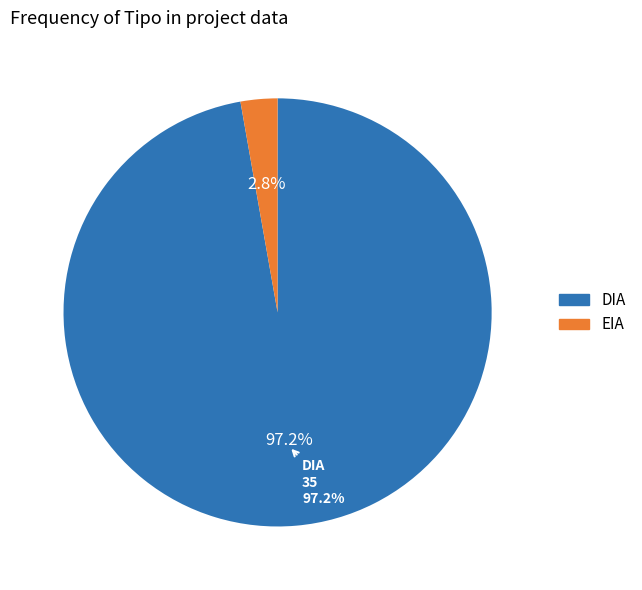

What percentage is the EIA slice, to the nearest percent?

3%